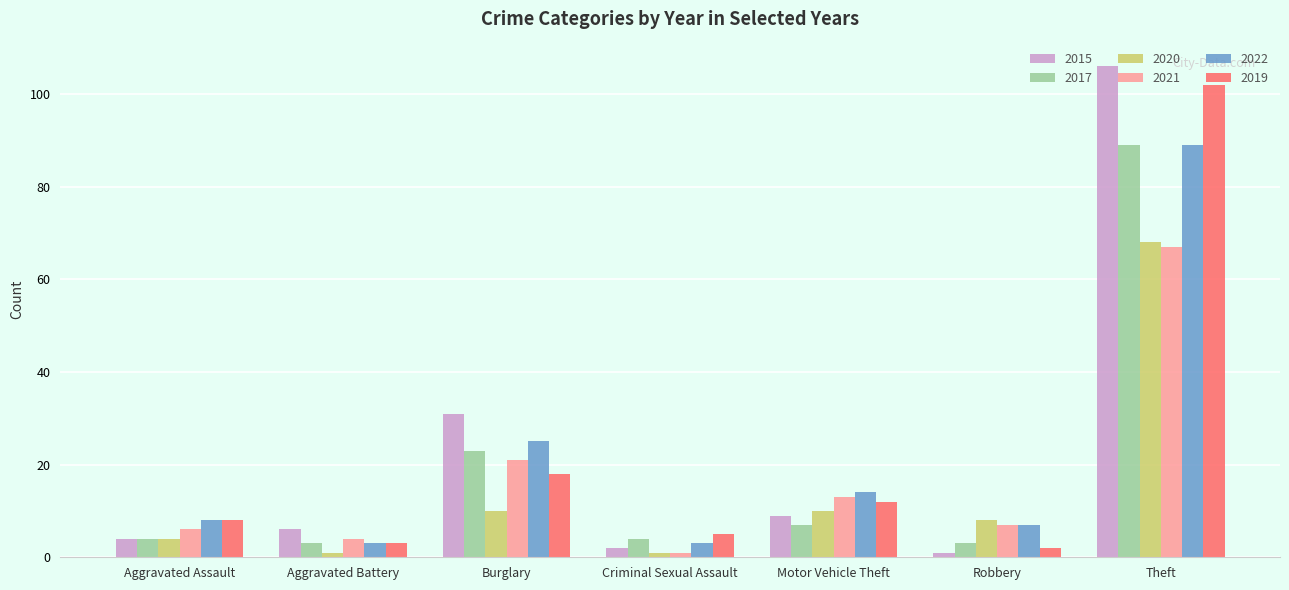

The value of 2022 at Aggravated Assault is 8. True or false?

True